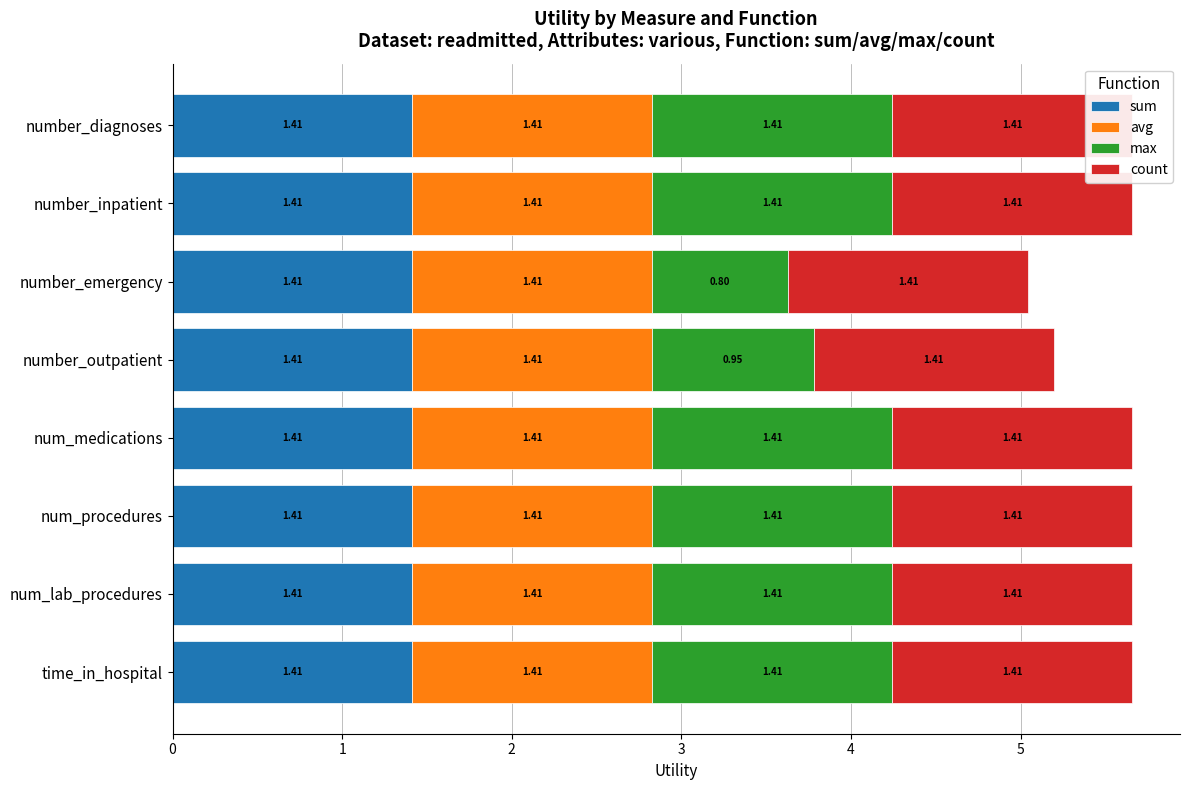

How many bars are there in total?

32